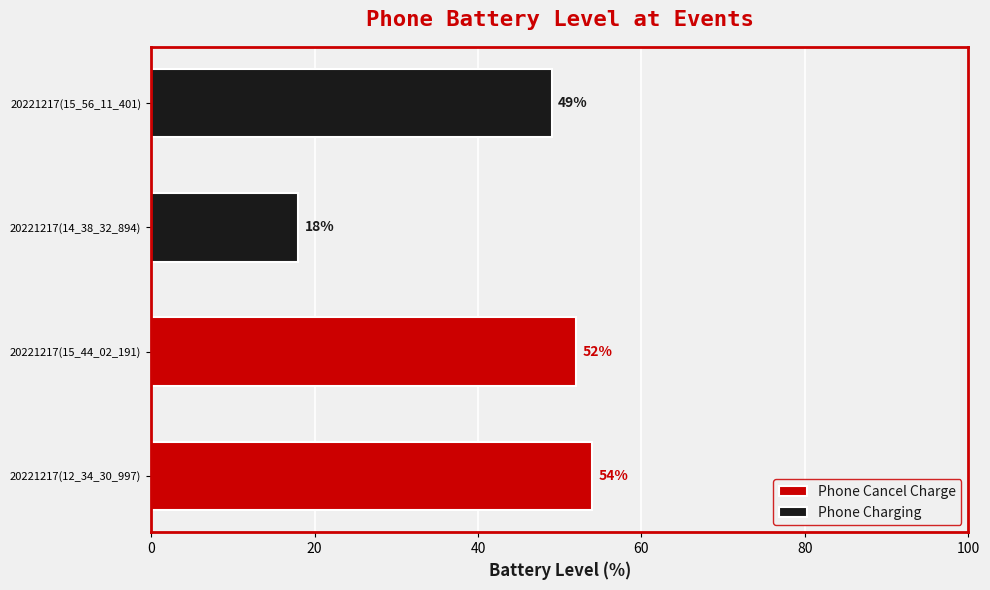

The value of Phone Cancel Charge at 0 is 54. True or false?

True